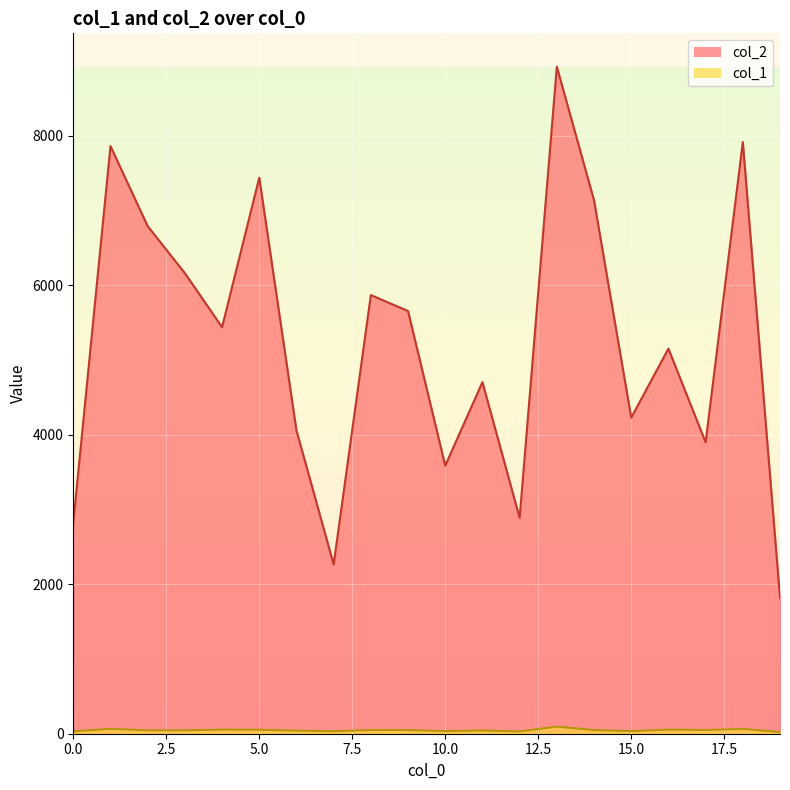

True or false: col_2 and col_1 intersect in this chart.

False